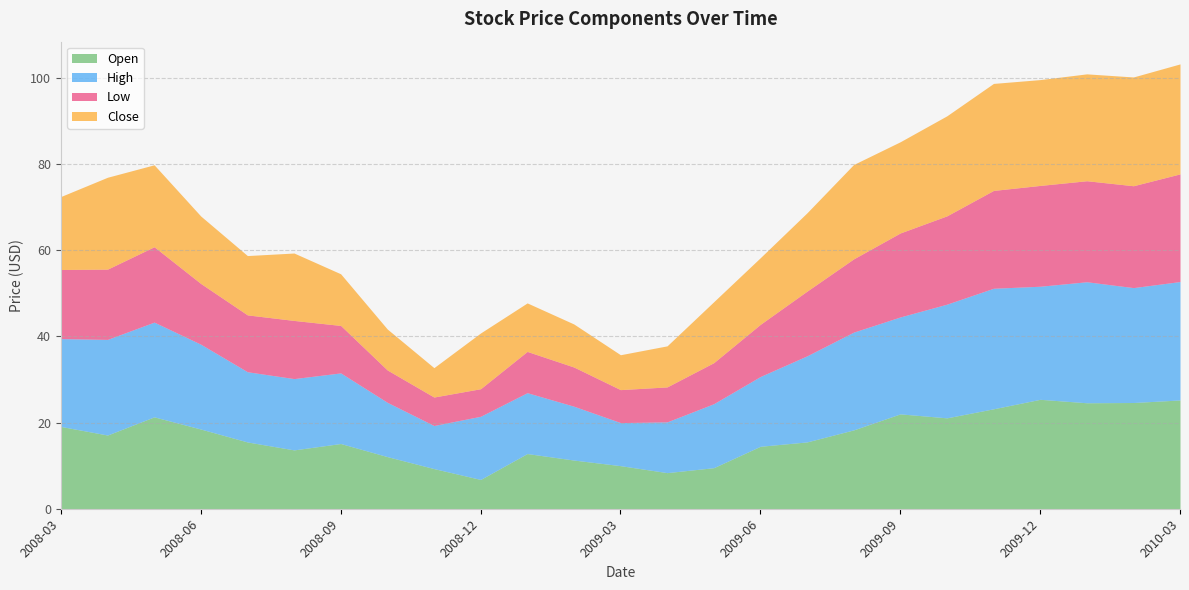

Where is Low nearest to the value 15?

2009-07